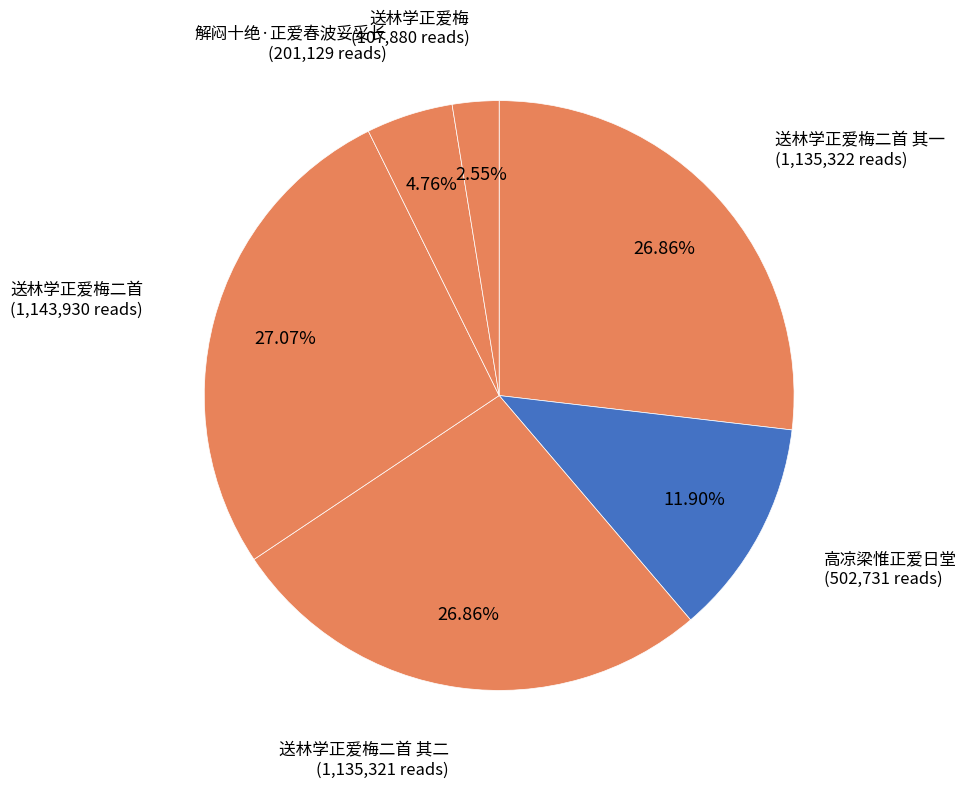

Is there a majority slice in this chart?

No